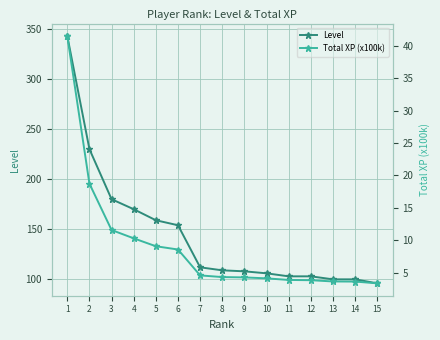

True or false: Level has more than 2 interior local peaks.

False